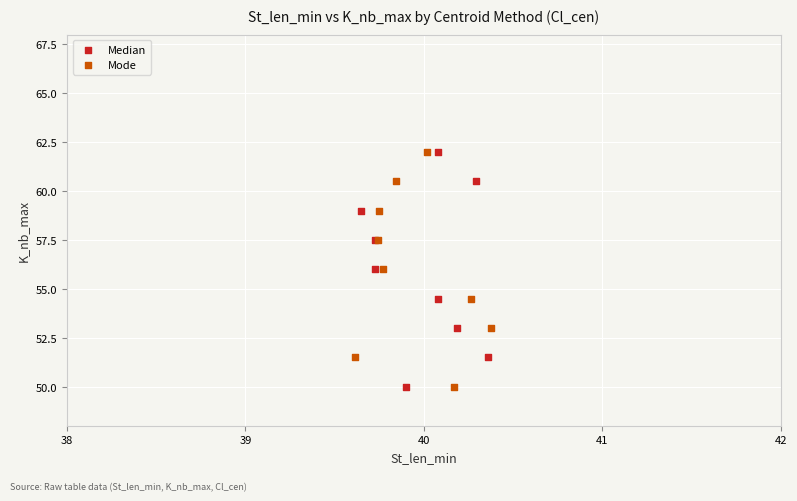

What are all the series names shown in the legend?

Median, Mode